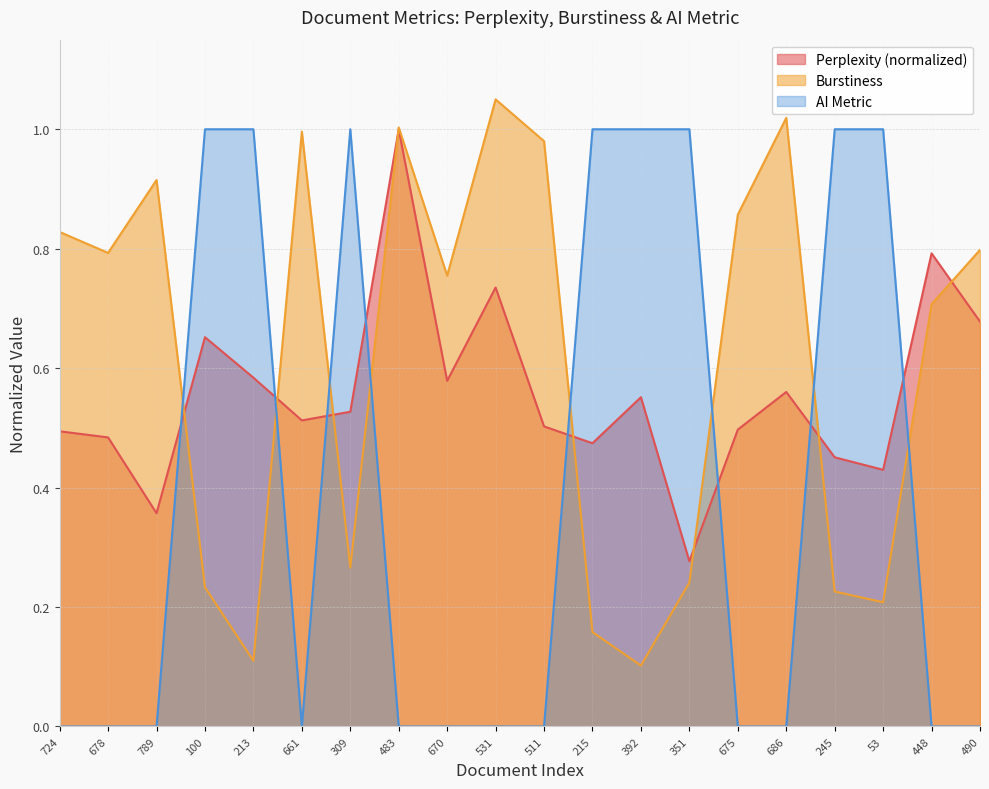

Does the chart have visible grid lines?

Yes